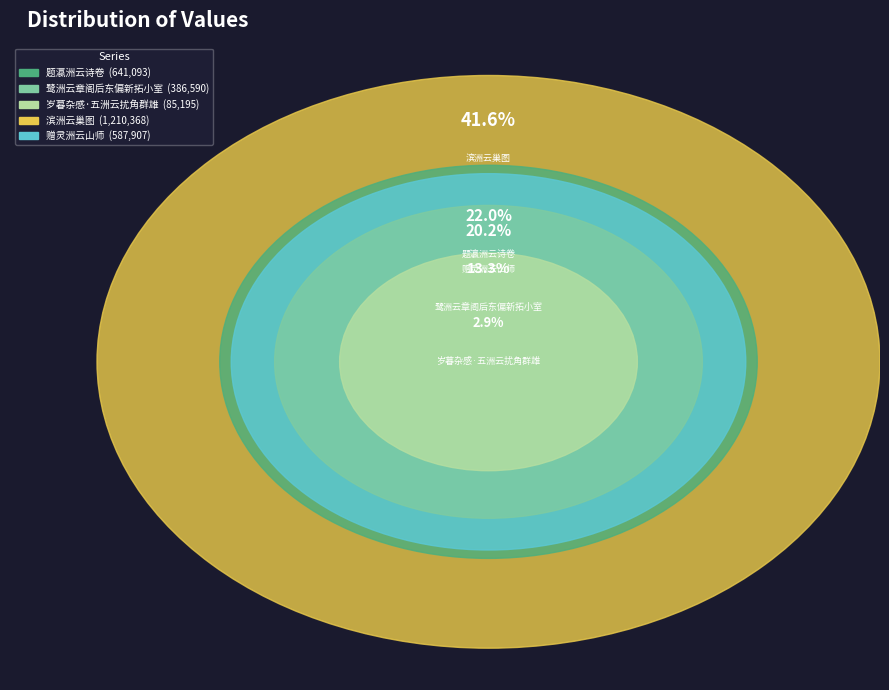

Which has a higher value, 题瀛洲云诗卷 or 岁暮杂感·五洲云扰角群雄?

题瀛洲云诗卷